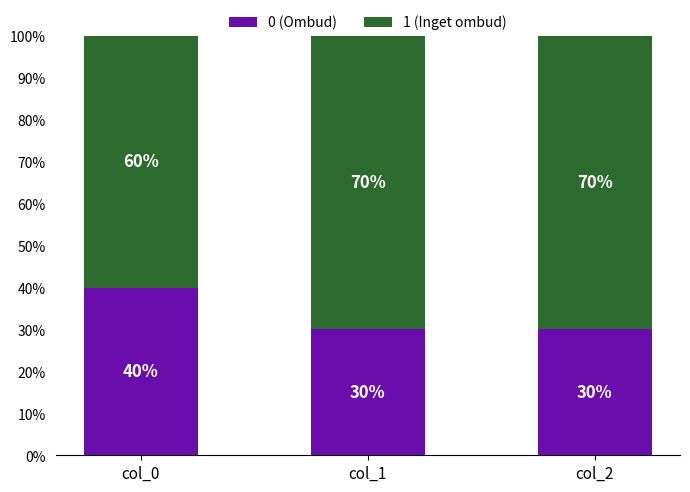

Are the bars horizontal?

No